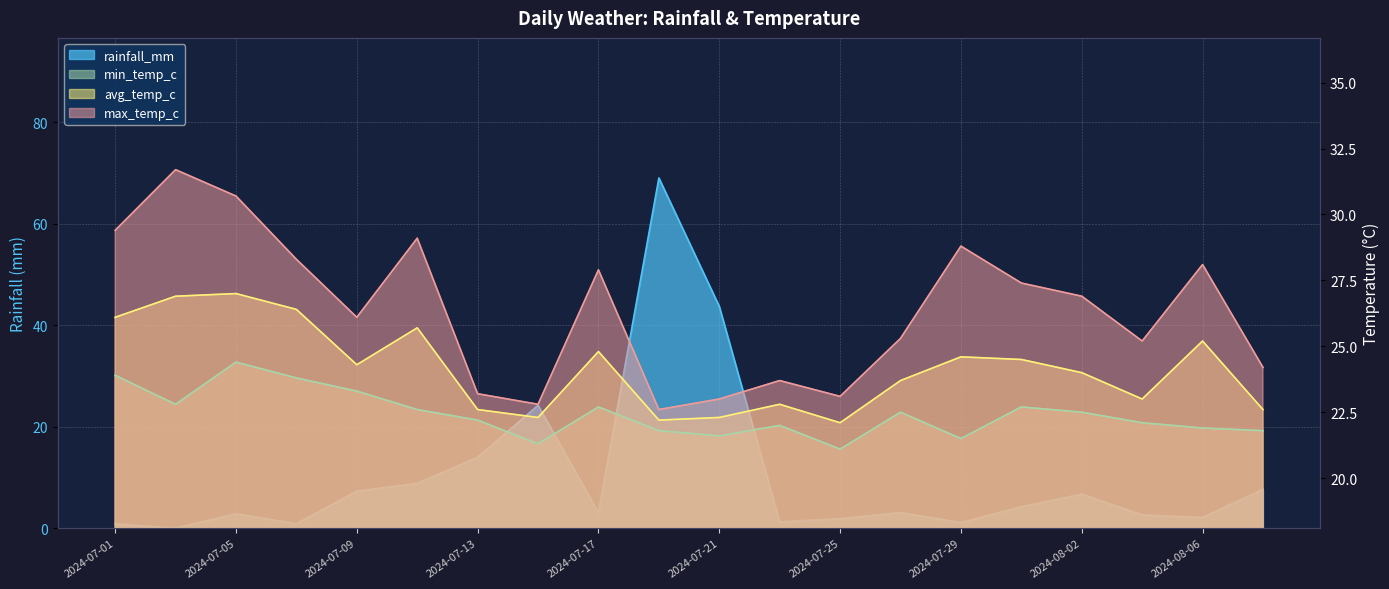

What is the maximum value for max_temp_c?

31.7